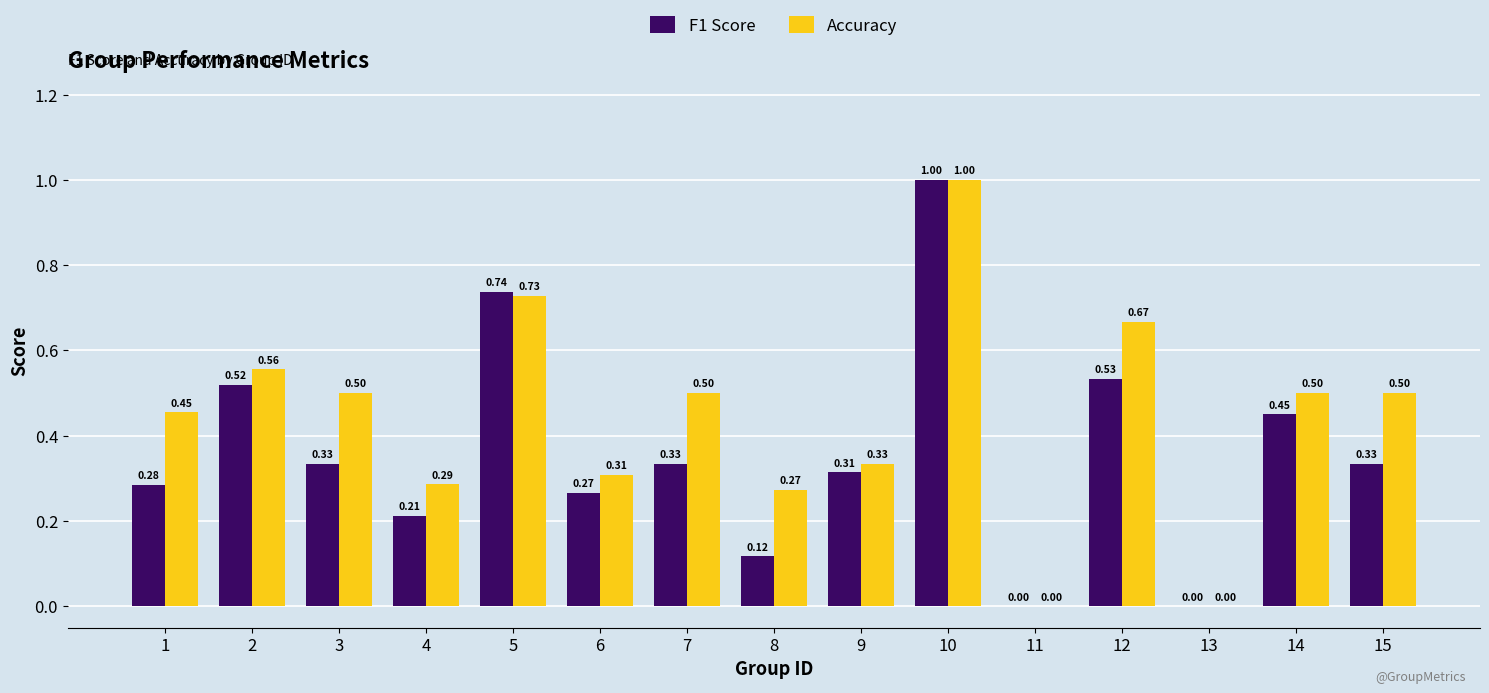

How many groups of bars are there?

15